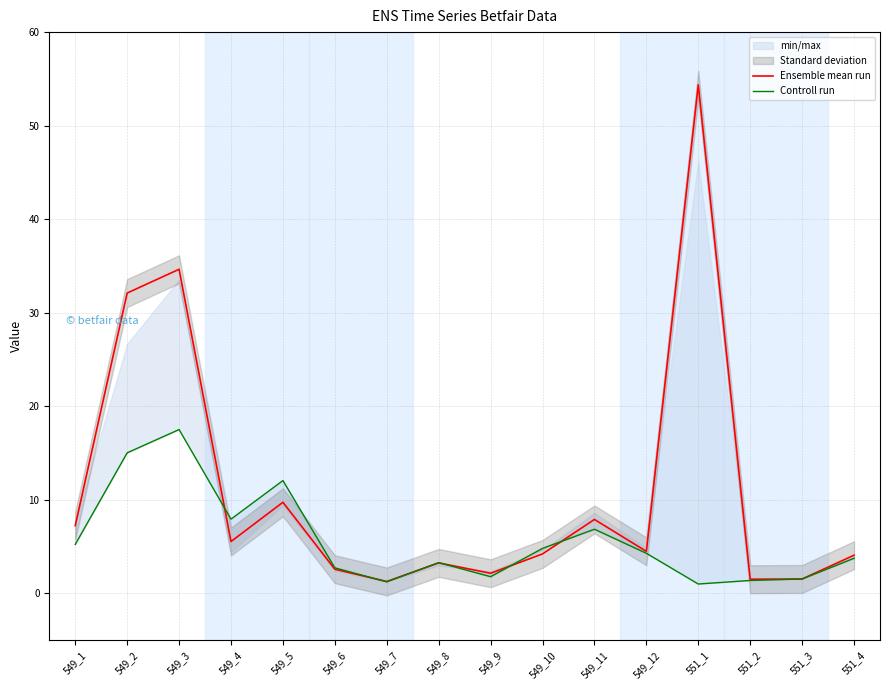

At which label does Controll run first exceed 4?

549_1